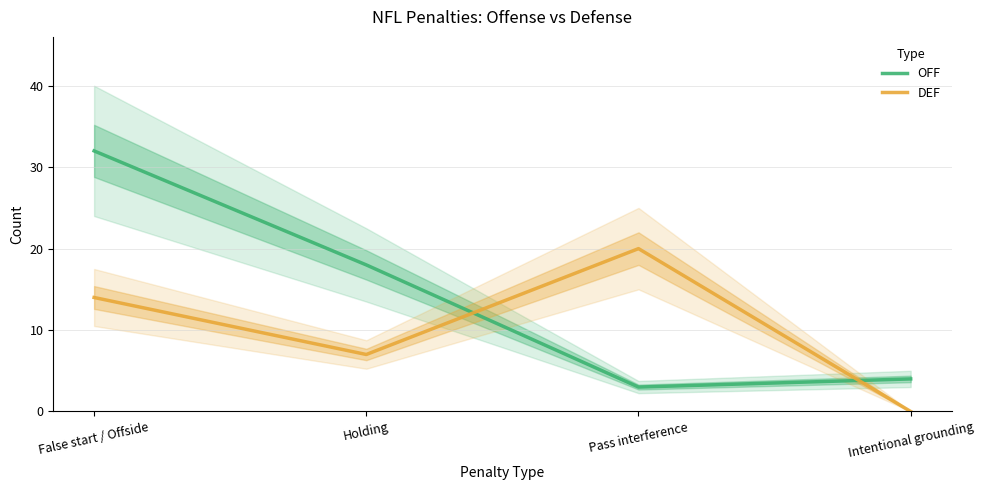

In DEF, how many points are lower than both neighbors (excluding endpoints)?

1